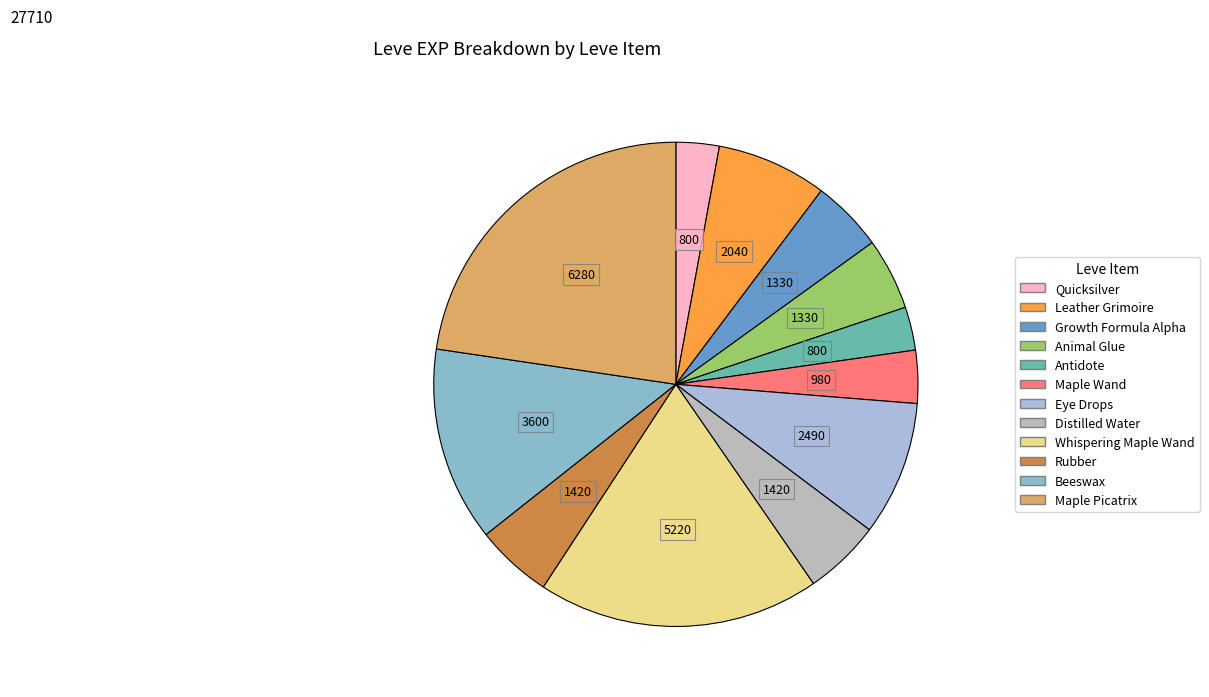

How many slices are in this pie chart?

12